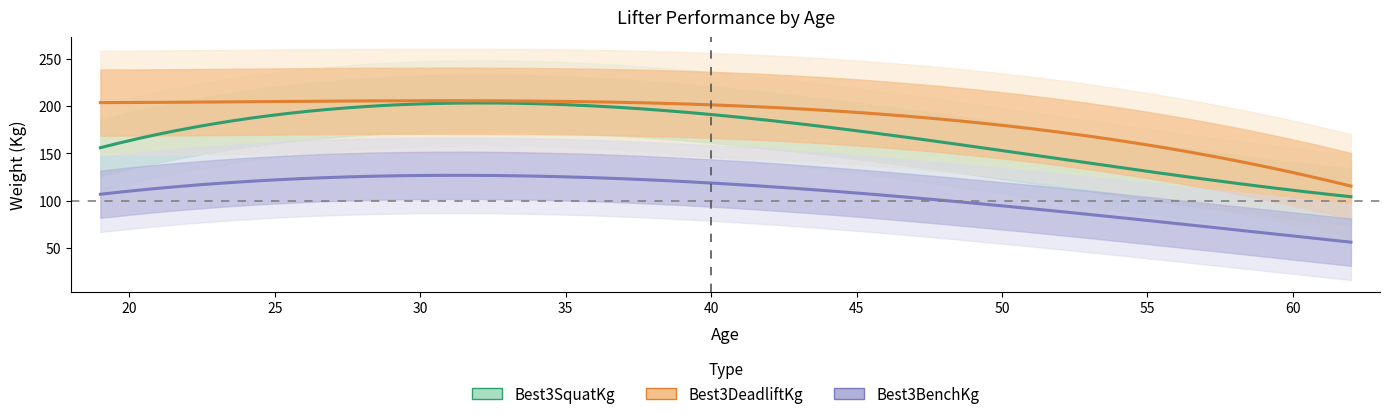

How many lines are shown in the chart?

3